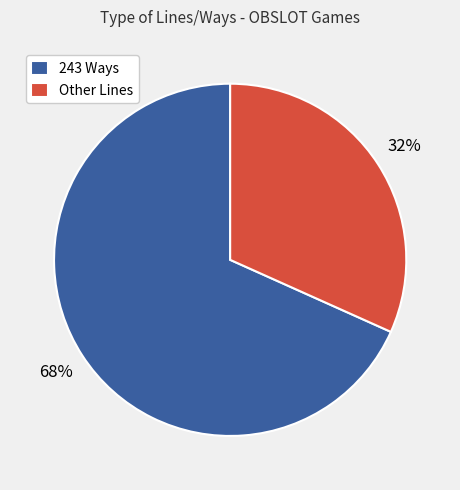

To the nearest percent, what is the combined percentage of 243 Ways and Other Lines?

100%